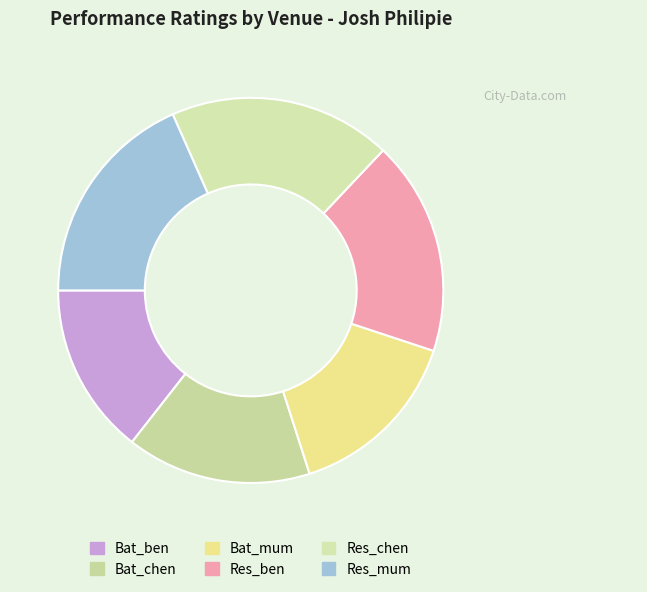

What is the change in value from Bat_mum to Res_chen?

+0.1